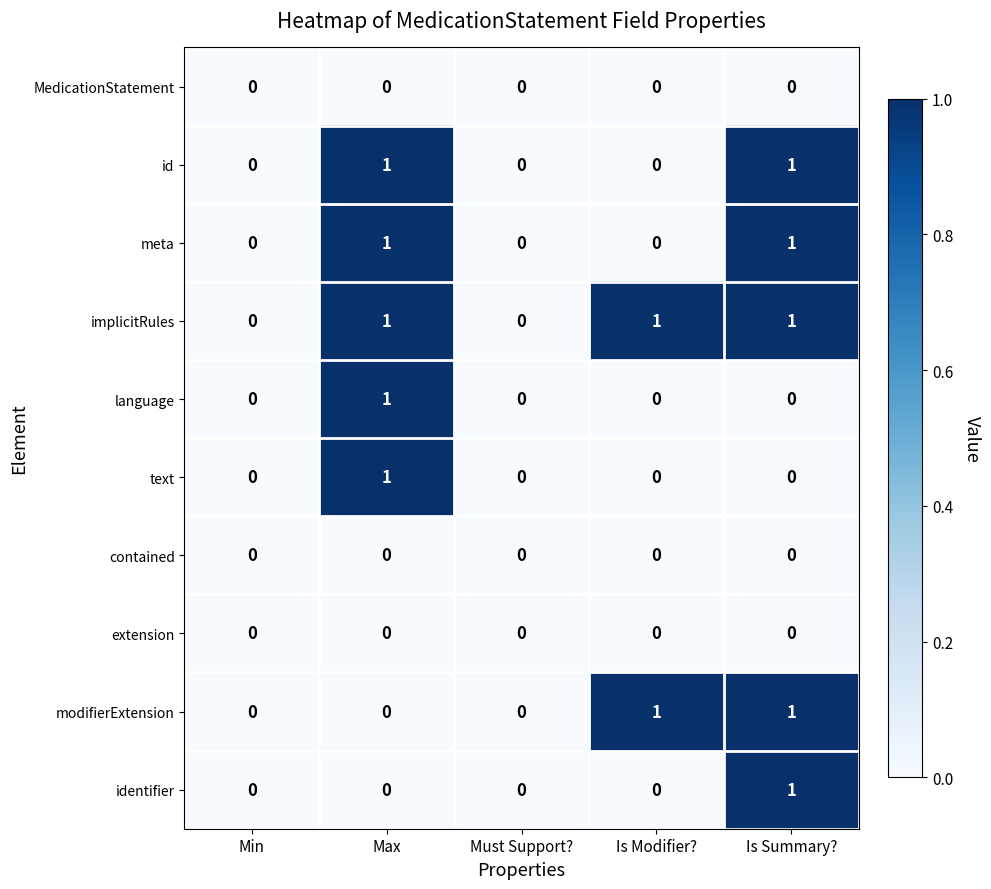

Count the text values in the range 0 to 1.

5